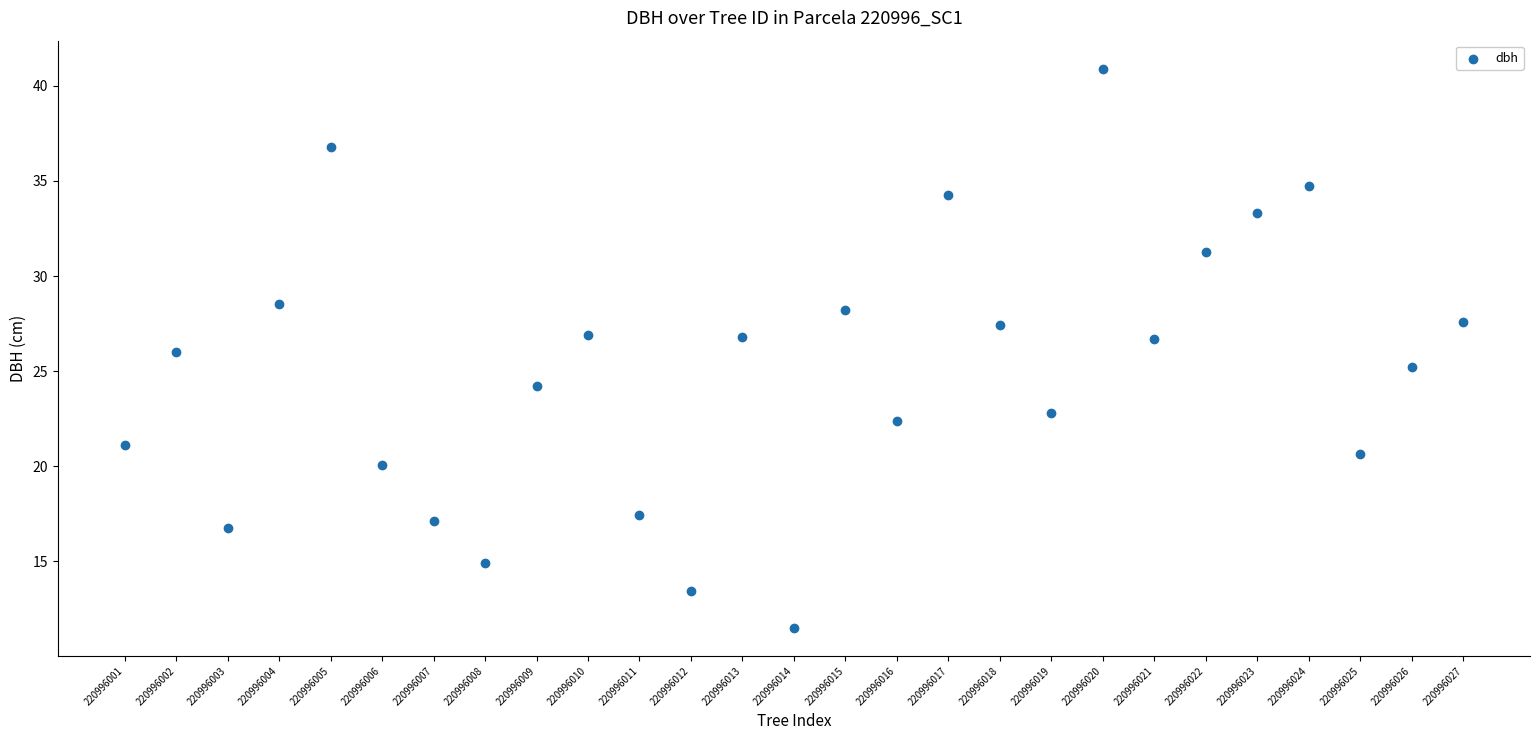

What is the range of X values (max minus min)?

26.0